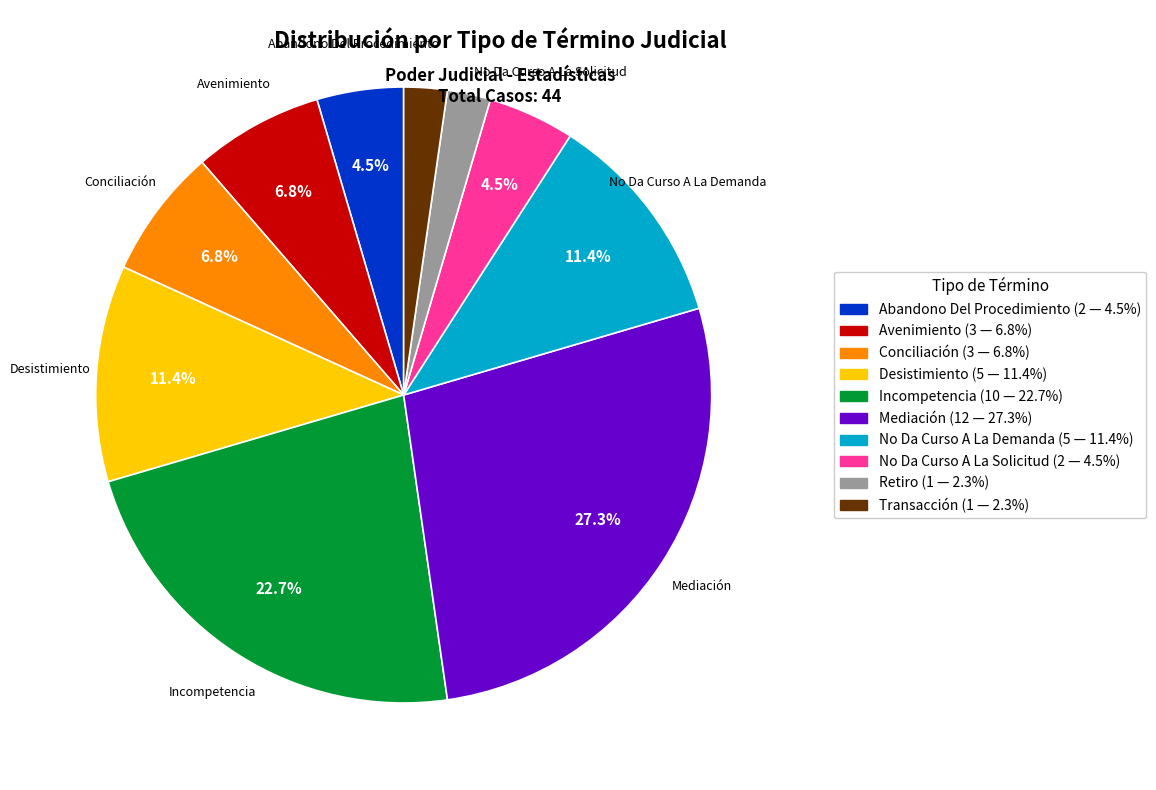

Approximately how many times larger is the value at Avenimiento compared to Incompetencia?

0.3